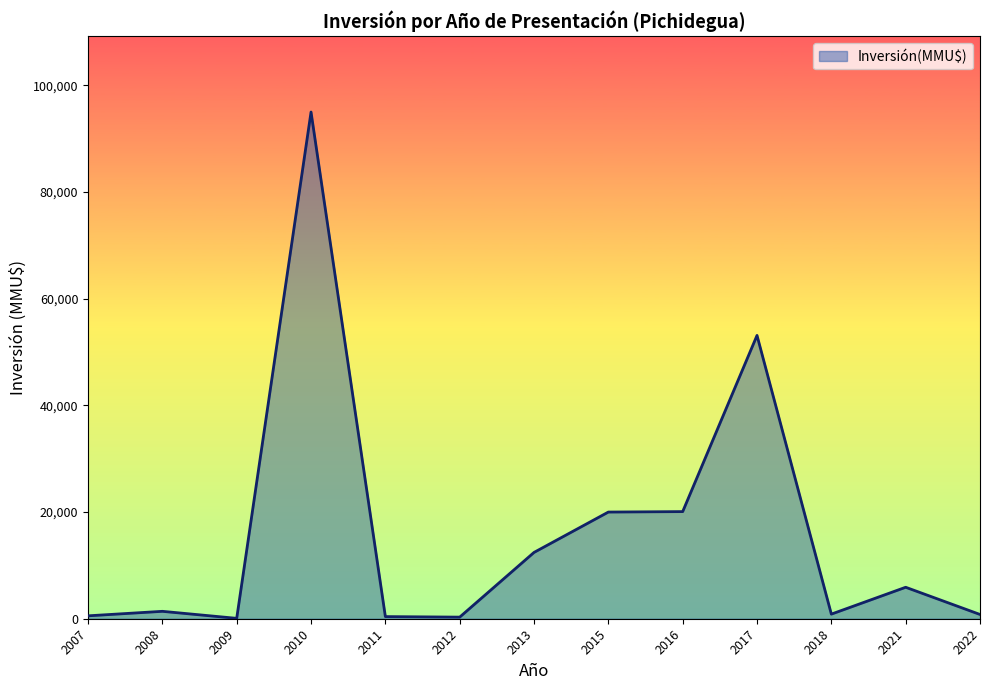

What is the difference between the maximum and minimum values?

94928